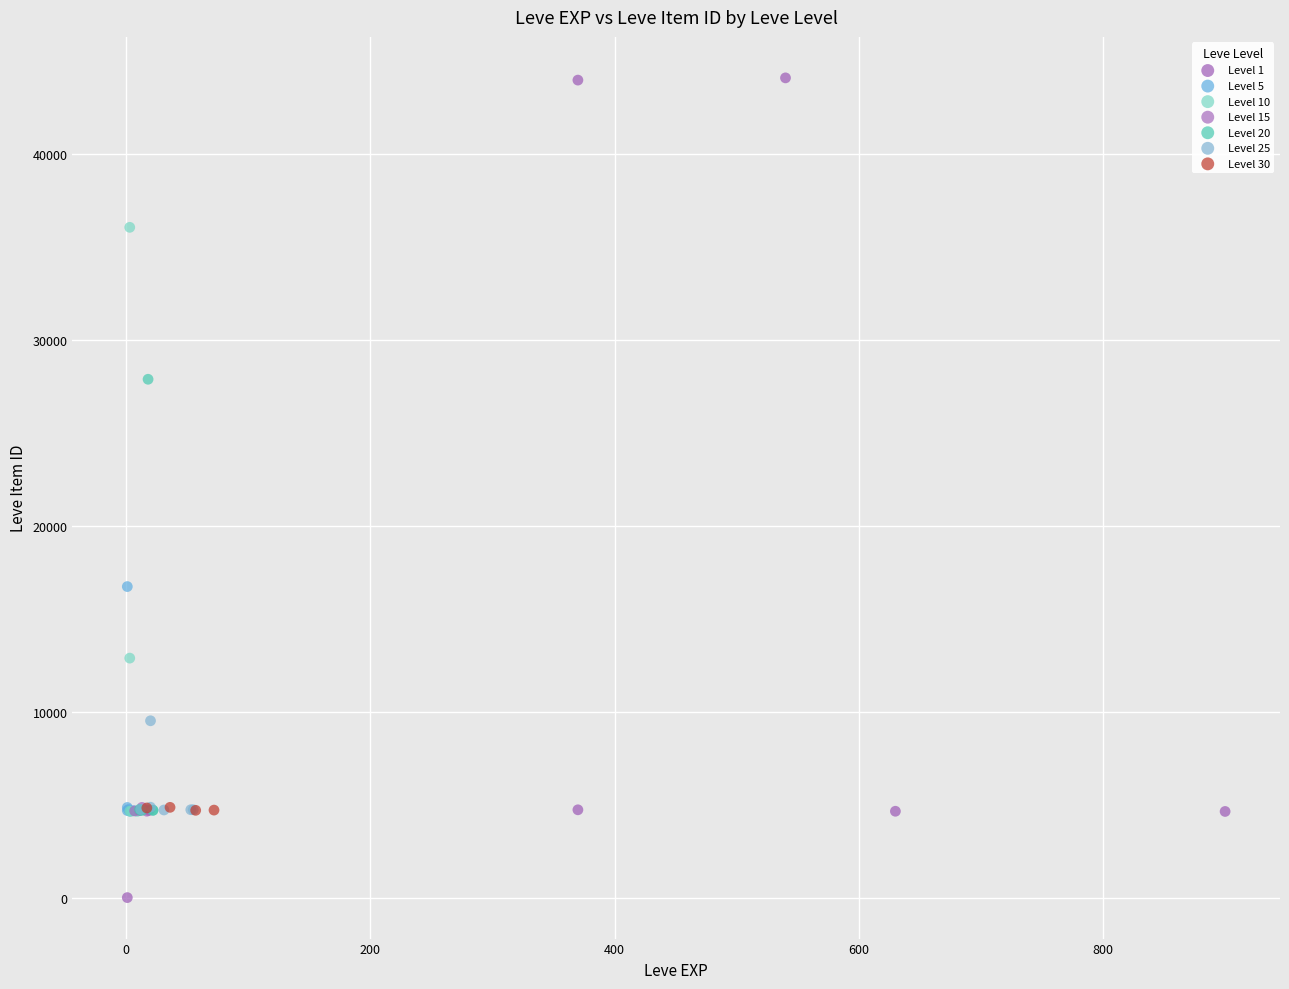

Which series contains the highest Y value?

Level 1